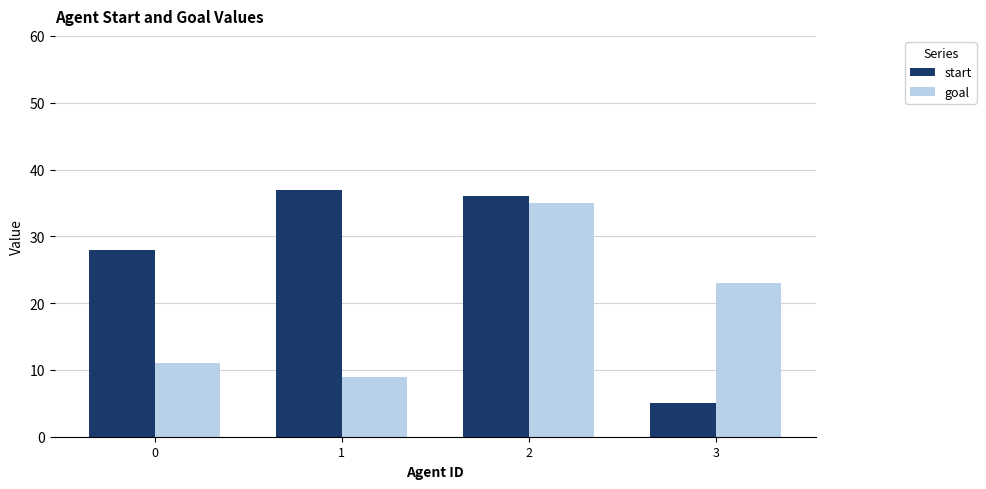

Which series has the largest total across all categories?

start